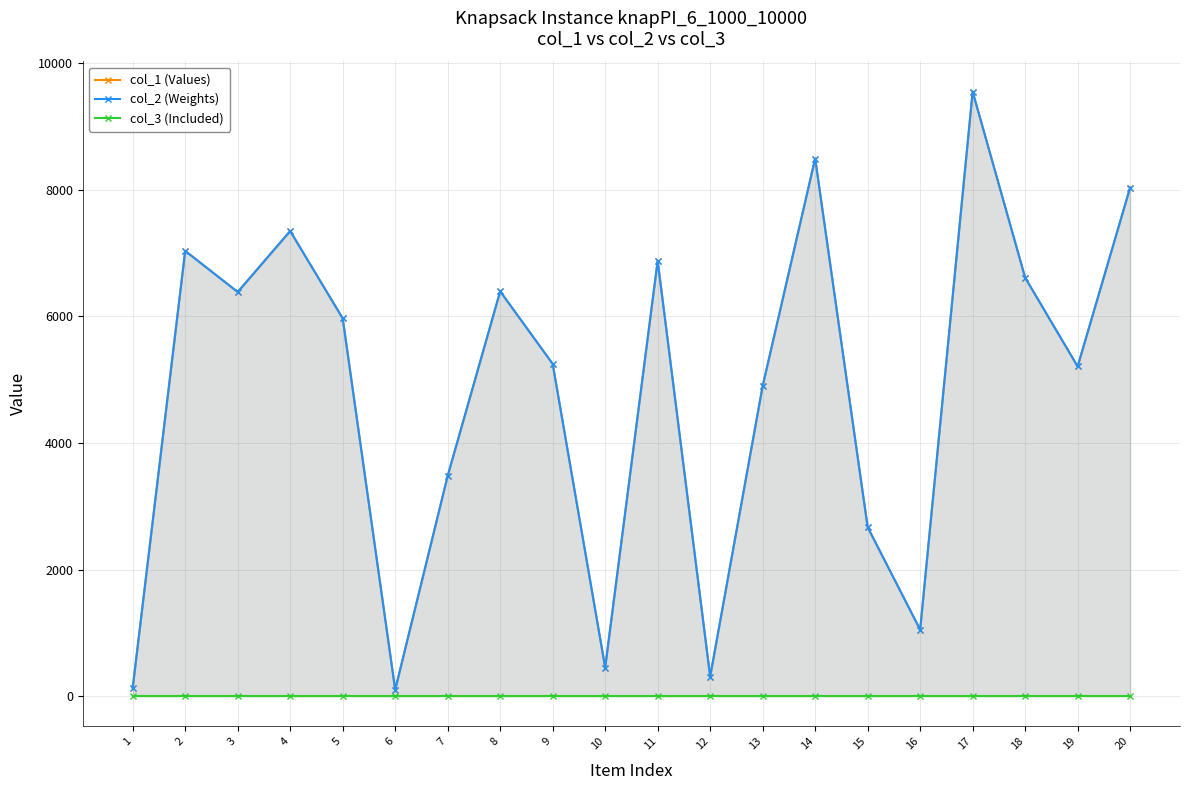

What is the greatest value displayed?

9553